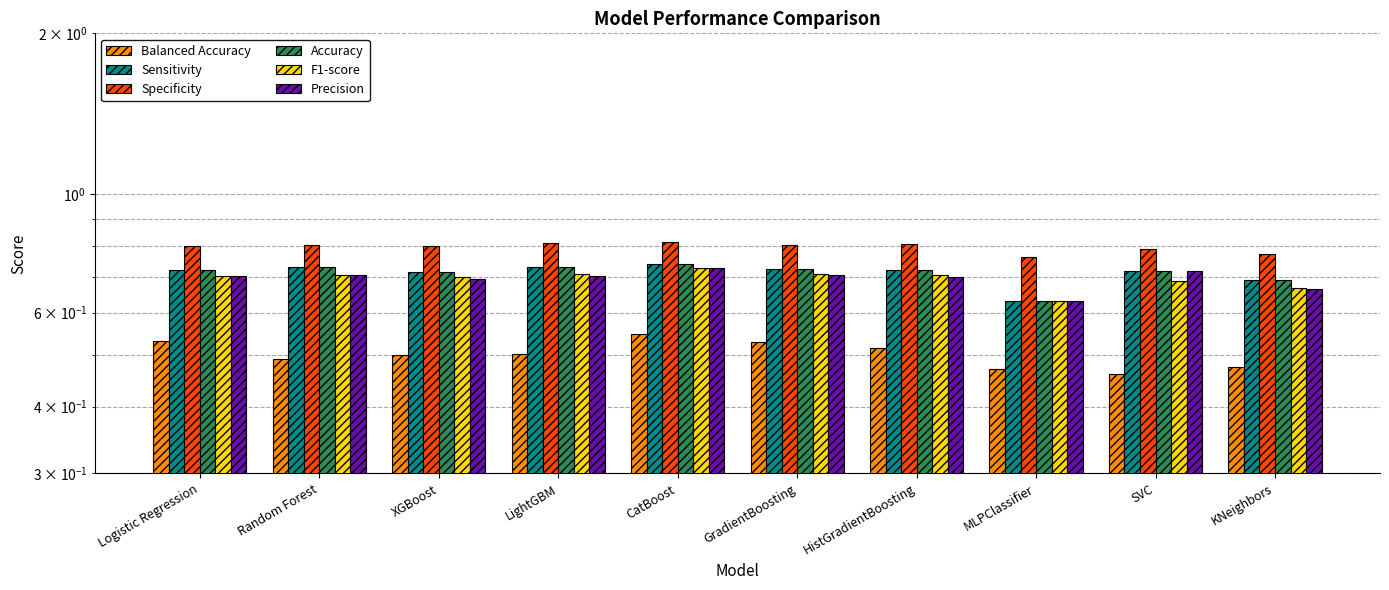

What are all the series names shown in the legend?

Balanced Accuracy, Sensitivity, Specificity, Accuracy, F1-score, Precision